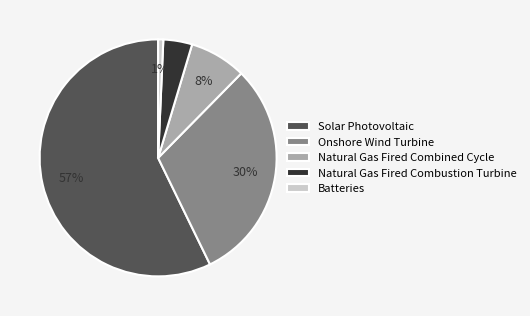

To the nearest percent, what is the average slice percentage?

20%